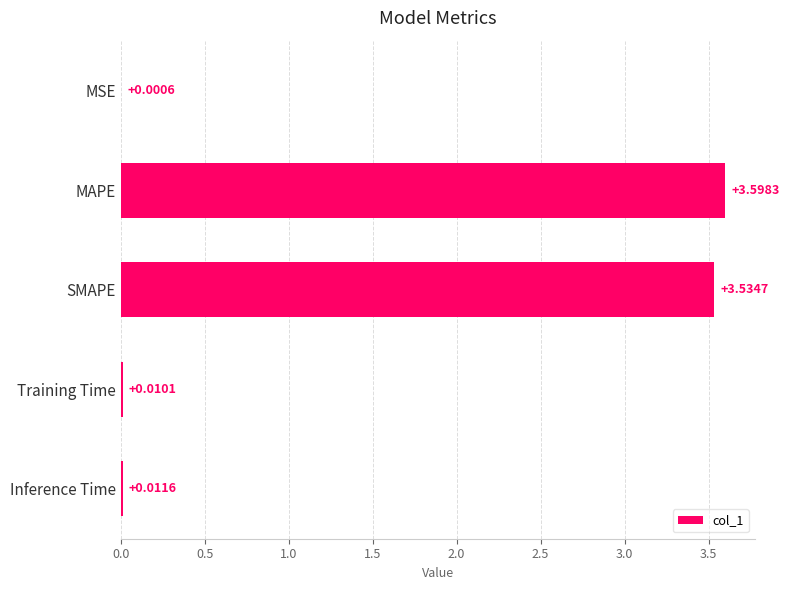

Which has a higher value, SMAPE or Training Time?

SMAPE